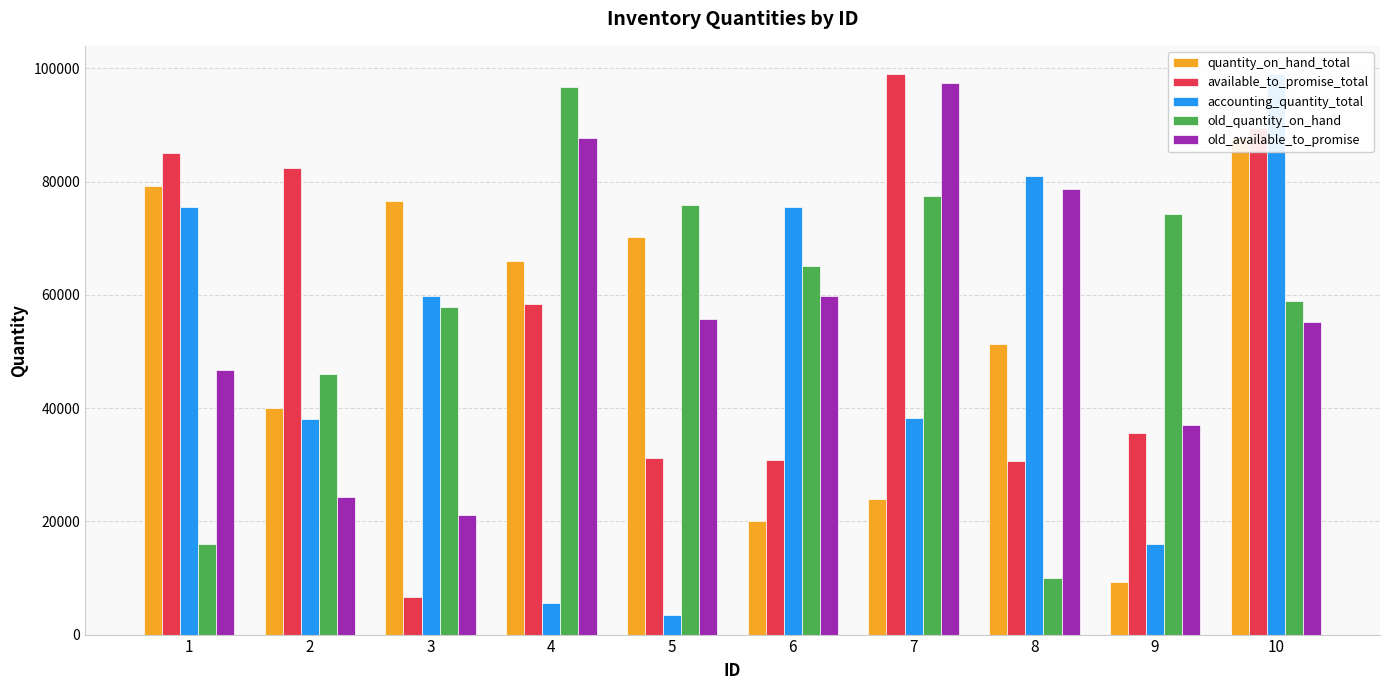

Reading left to right, extract all data points from this chart.

quantity_on_hand_total: 1=79212	2=40064	3=76518	4=65947	5=70213	6=20031	7=24034	8=51368	9=9328	10=87893
available_to_promise_total: 1=85136	2=82394	3=6567	4=58337	5=31226	6=30754	7=99001	8=30687	9=35568	10=89480
accounting_quantity_total: 1=75561	2=38087	3=59876	4=5638	5=3409	6=75604	7=38283	8=80995	9=16026	10=99045
old_quantity_on_hand: 1=15972	2=46003	3=57880	4=96782	5=75910	6=65081	7=77505	8=10081	9=74242	10=58915
old_available_to_promise: 1=46661	2=24358	3=21060	4=87636	5=55753	6=59857	7=97520	8=78784	9=36991	10=55216